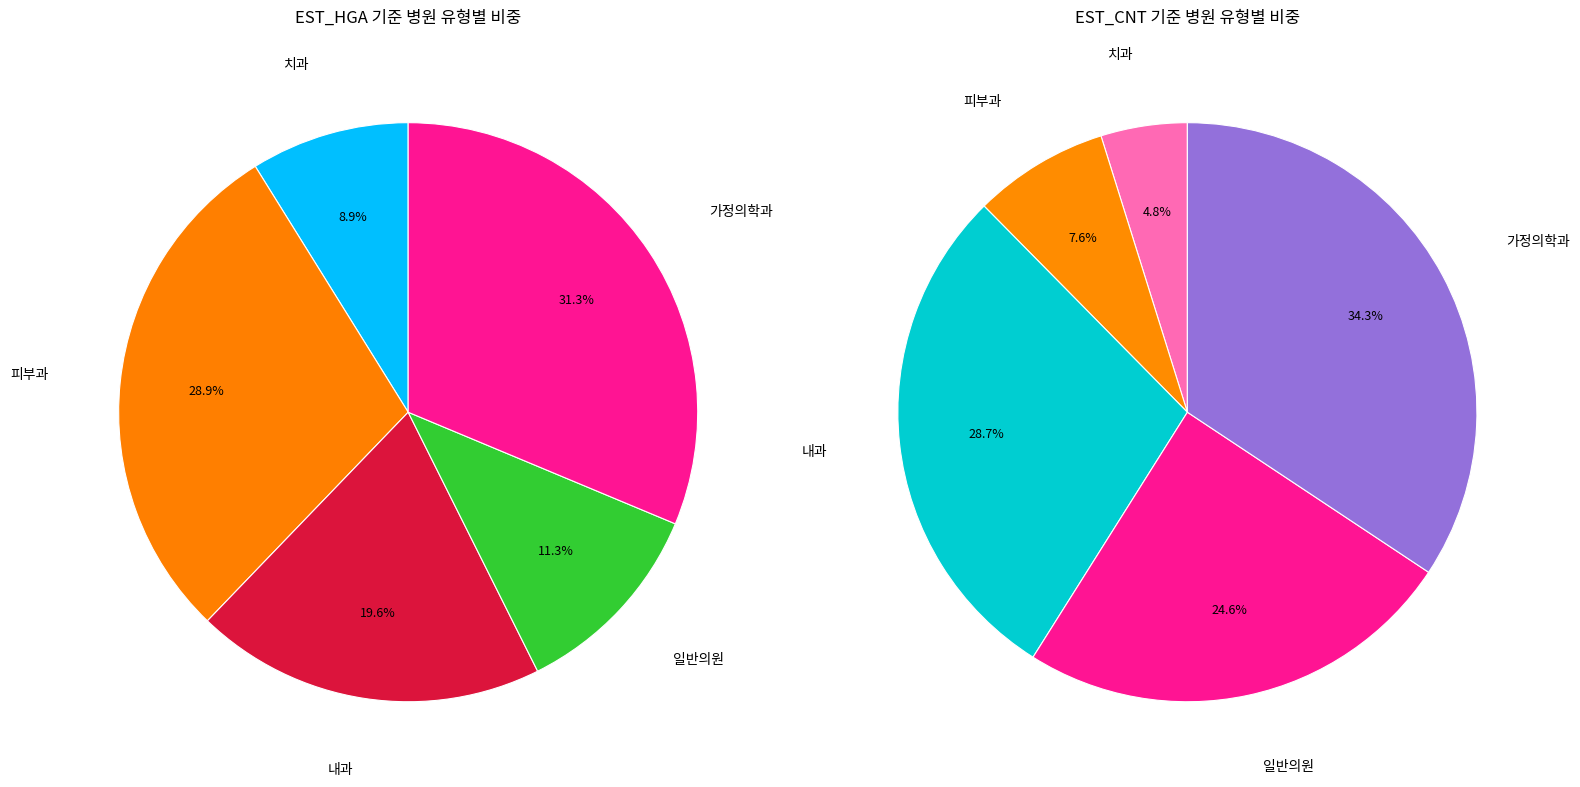

What percentage is NOT represented by 피부과?

71.1%